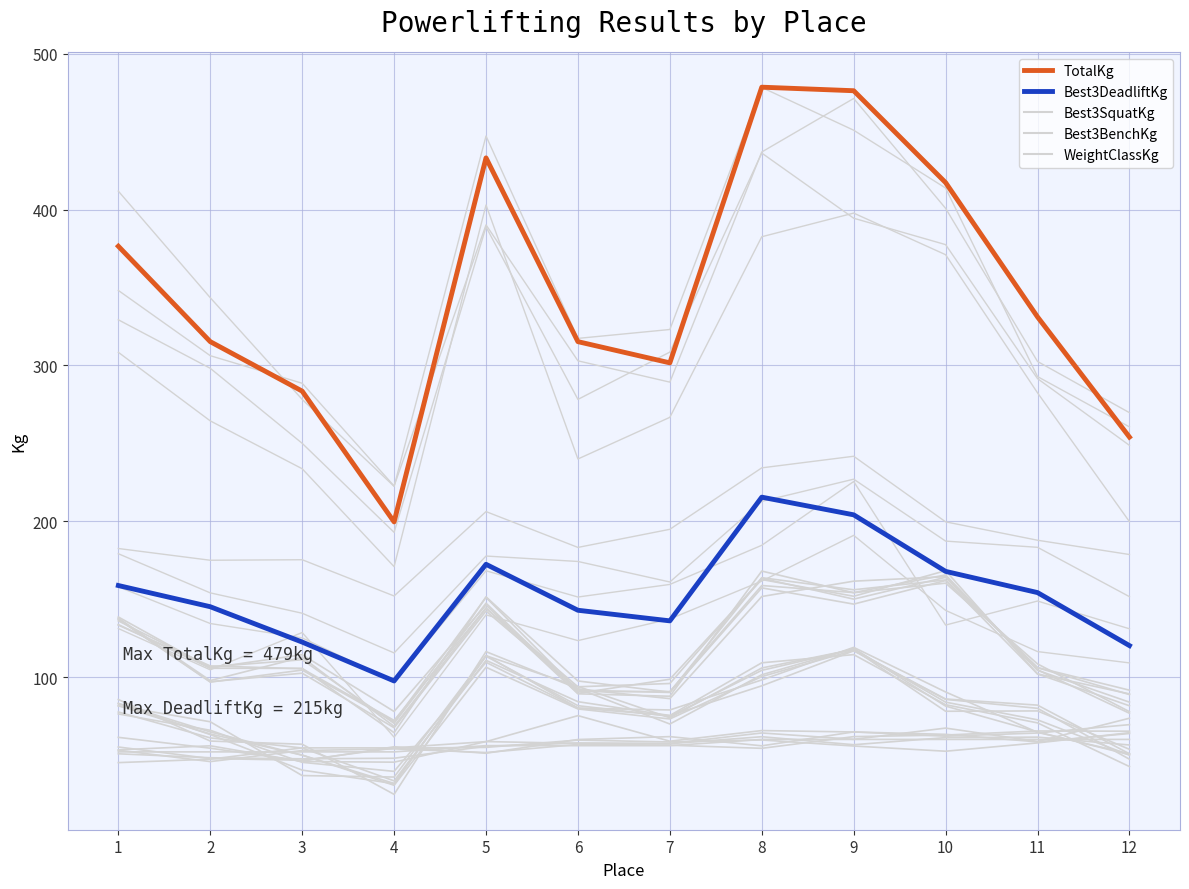

Reading left to right, extract all data points from this chart.

Best3SquatKg: 136.1	106.6	111.1	70.3	147.4	90.7	90.7	158.8	154.2	165.6	104.3	83.9
Best3BenchKg: 81.7	63.5	49.9	31.8	113.4	81.7	74.8	104.3	117.9	83.9	72.6	49.9
WeightClassKg: 52.0	52.0	52.0	52.0	56.0	56.0	56.0	60.0	60.0	60.0	60.0	60.0
TotalKg: 376.5	315.2	283.5	199.6	433.2	315.2	301.6	478.5	476.3	417.3	331.1	254.0
Best3DeadliftKg: 158.8	145.2	122.5	97.5	172.4	142.9	136.1	215.5	204.1	167.8	154.2	120.2